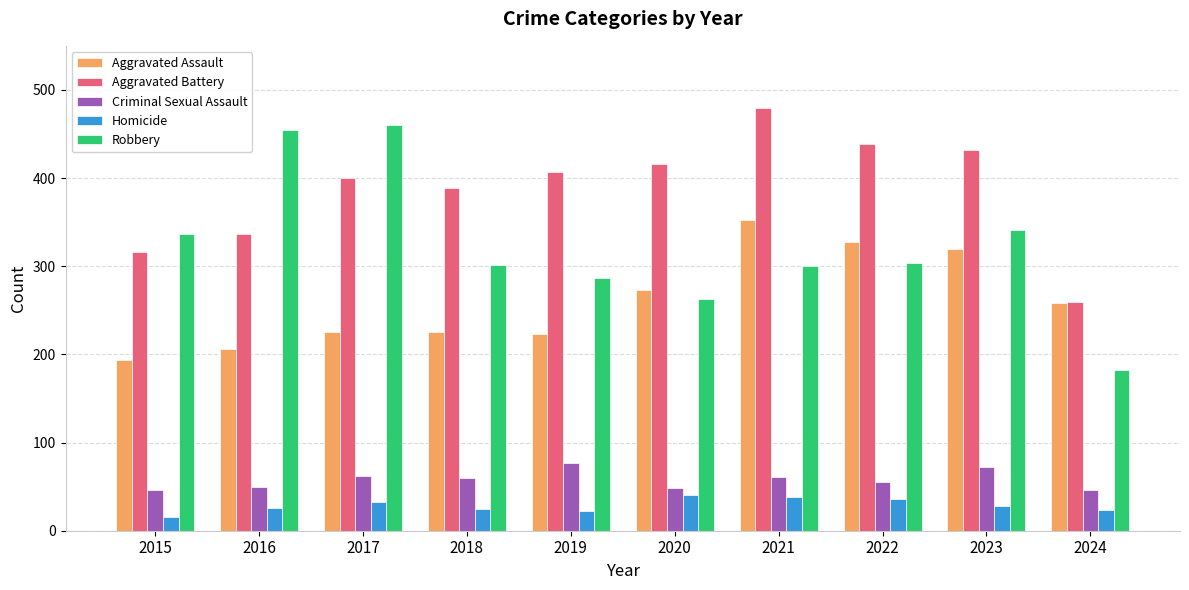

What is the value of the Homicide bar at the 5th from the left?

22